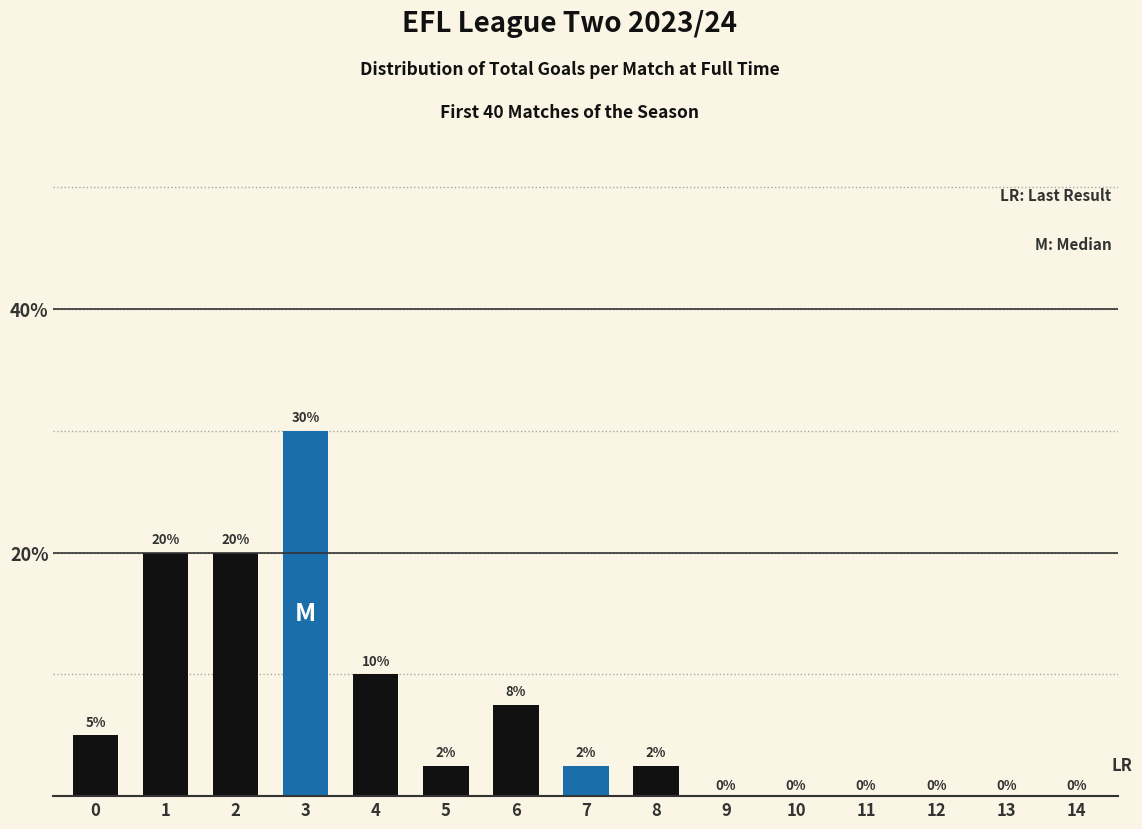

What is the maximum value shown in the chart?

30.0